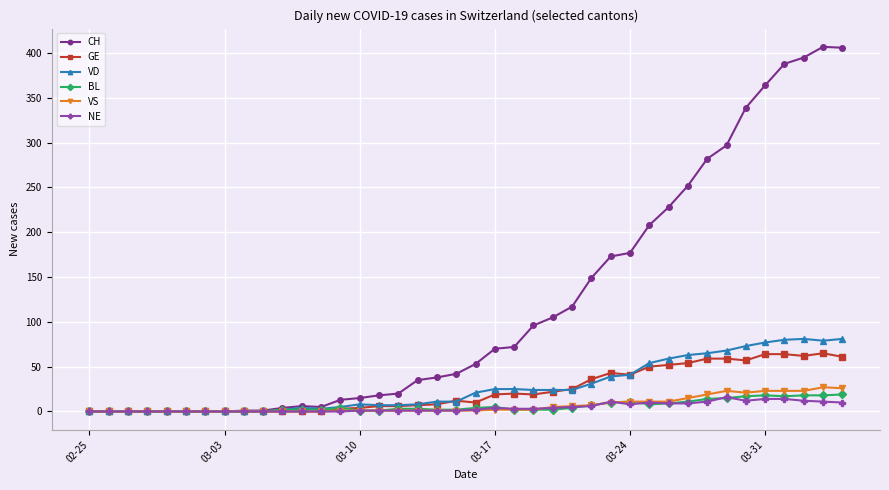

Which series has the largest range (max minus min)?

CH